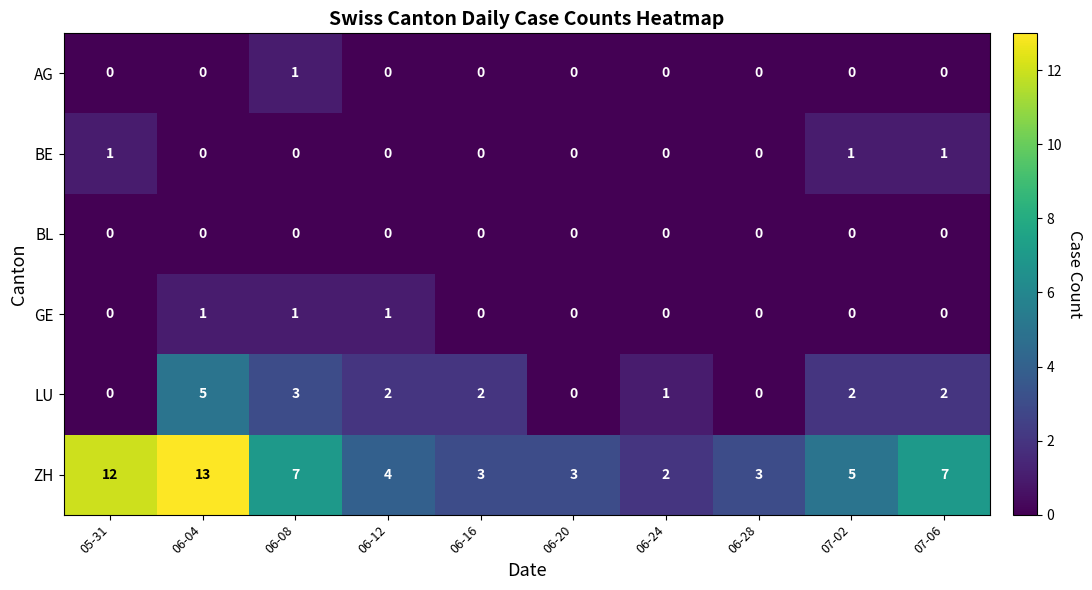

Which series has the largest range (max minus min)?

ZH